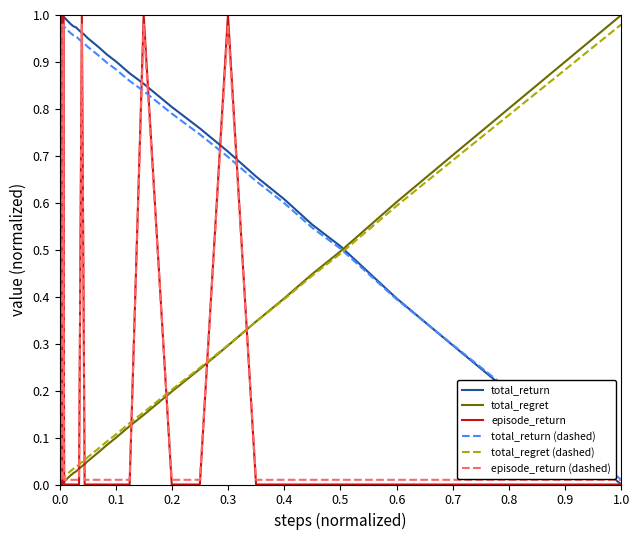

After their last crossing, which series has the higher values: episode_return or episode_return (dashed)?

episode_return (dashed)